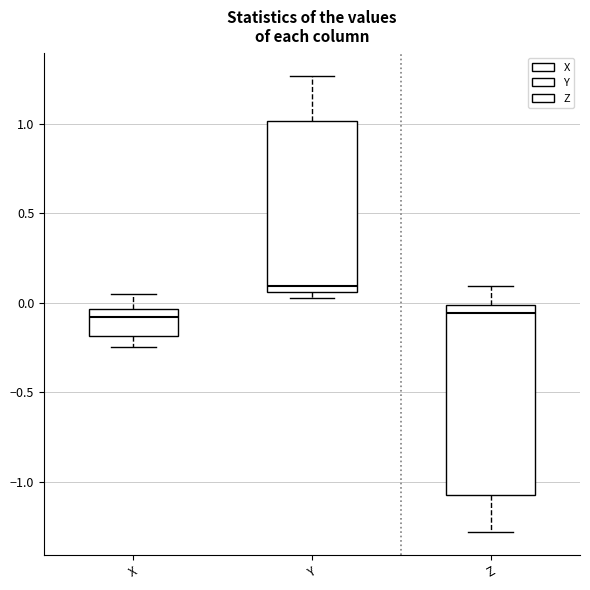

Reading left to right, read every box against the y-axis: the position of its median line, the range the box covers, and the ends of its whiskers. The values are not printed on the chart, so give them approximately, as read against the axis.

X: median -0.10, box -0.20 to -0.05, whiskers -0.25 to 0.05
Y: median 0.10, box 0.05 to 1.00, whiskers 0.05 (just below the box's lower edge) to 1.25
Z: median -0.05, box -1.05 to 0.00, whiskers -1.30 to 0.10